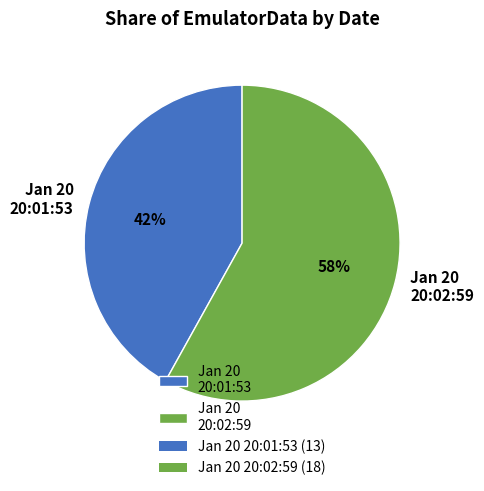

Combined, do Jan 20 20:02:59 and Jan 20 20:01:53 account for over 50%?

Yes